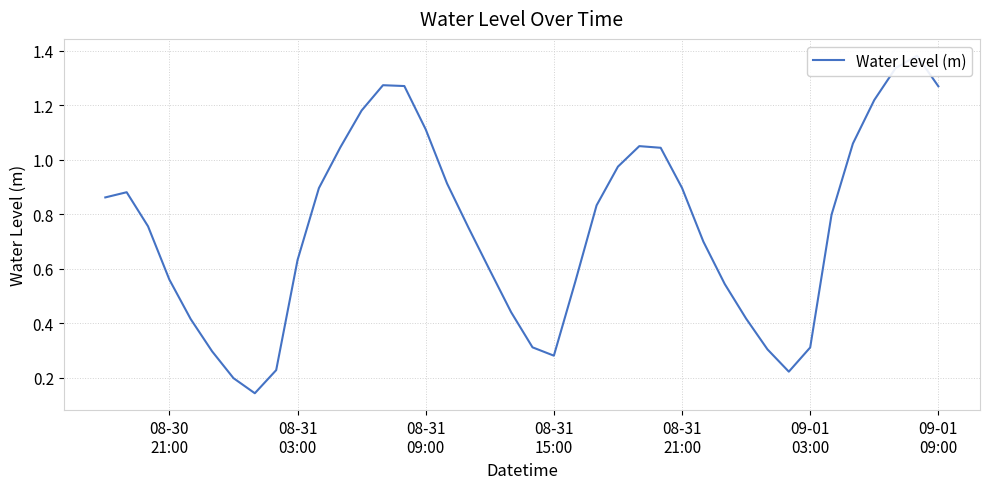

What is the difference between the second highest and second lowest values?

1.1